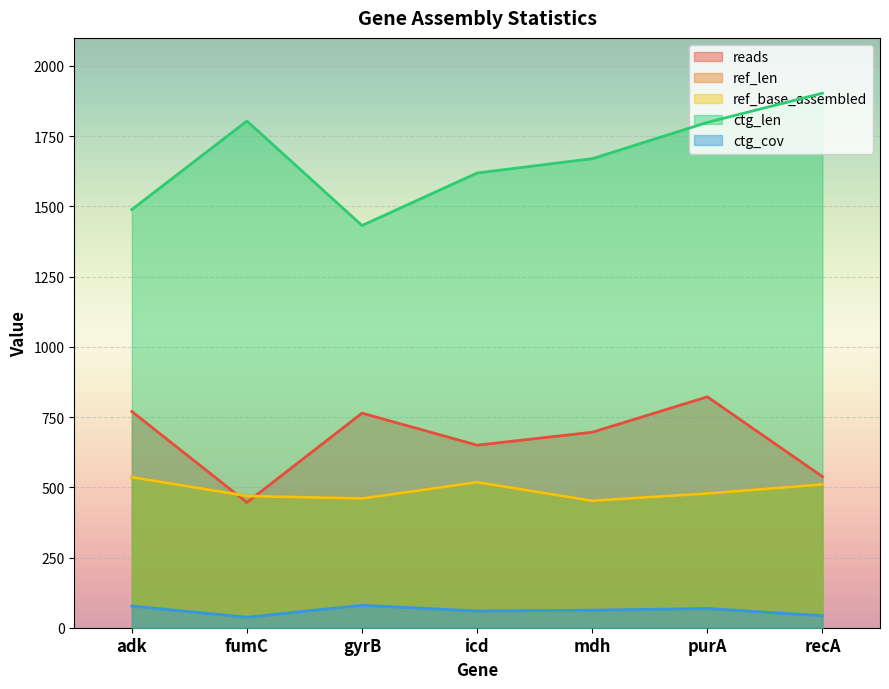

Reading left to right, list all the values displayed in this chart.

reads: 770.0	446.0	764.0	650.0	696.0	822.0	538.0
ref_len: 536.0	469.0	460.0	518.0	452.0	478.0	510.0
ref_base_assembled: 536.0	469.0	460.0	518.0	452.0	478.0	510.0
ctg_len: 1489.0	1804.0	1432.0	1619.0	1670.0	1799.0	1903.0
ctg_cov: 77.2	37.3	79.9	59.5	62.5	68.6	42.6